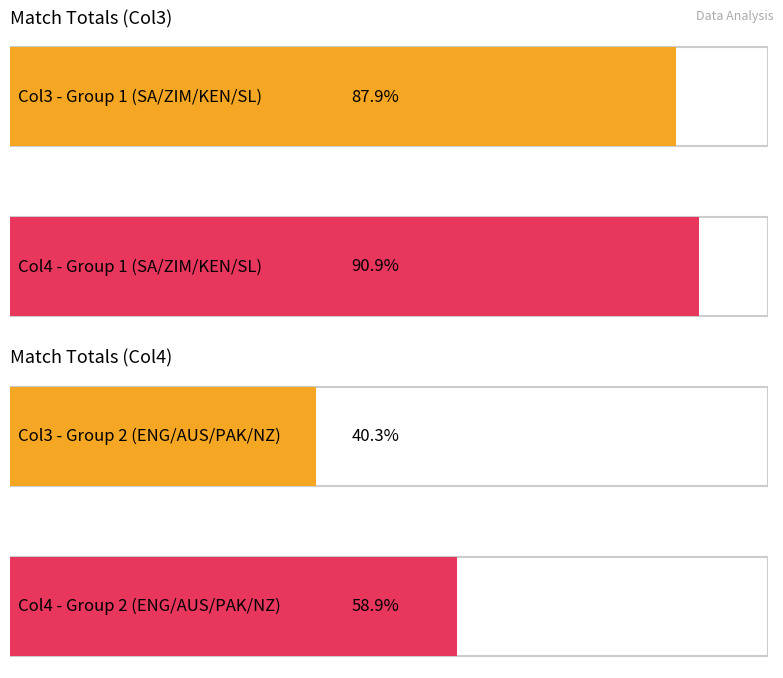

The Col3 series shows 7 at NED. True or false?

False